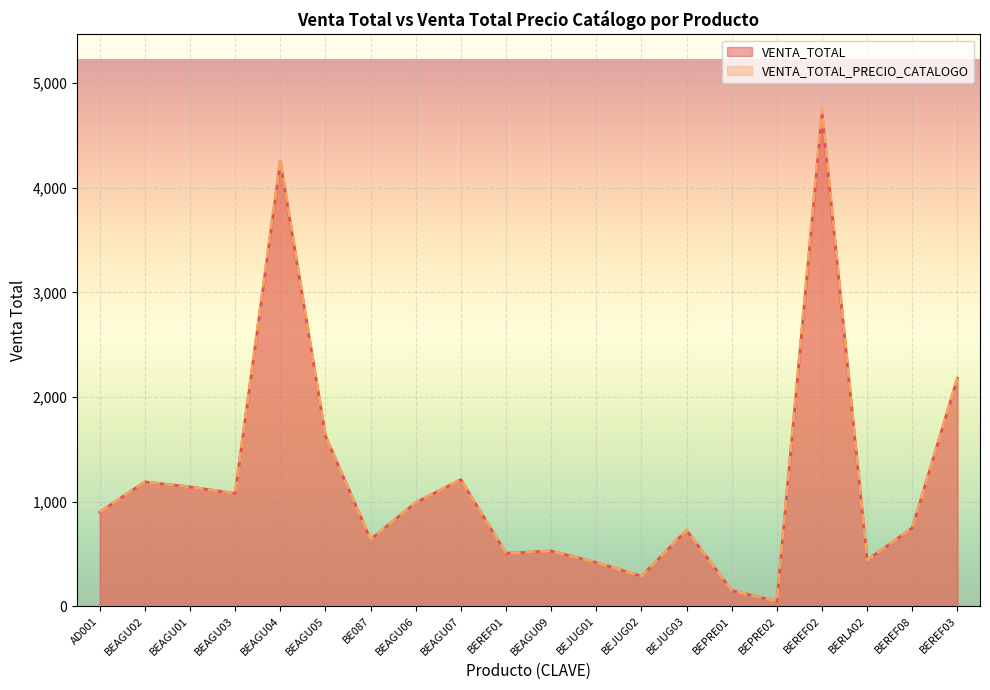

How many lines are shown in the chart?

2